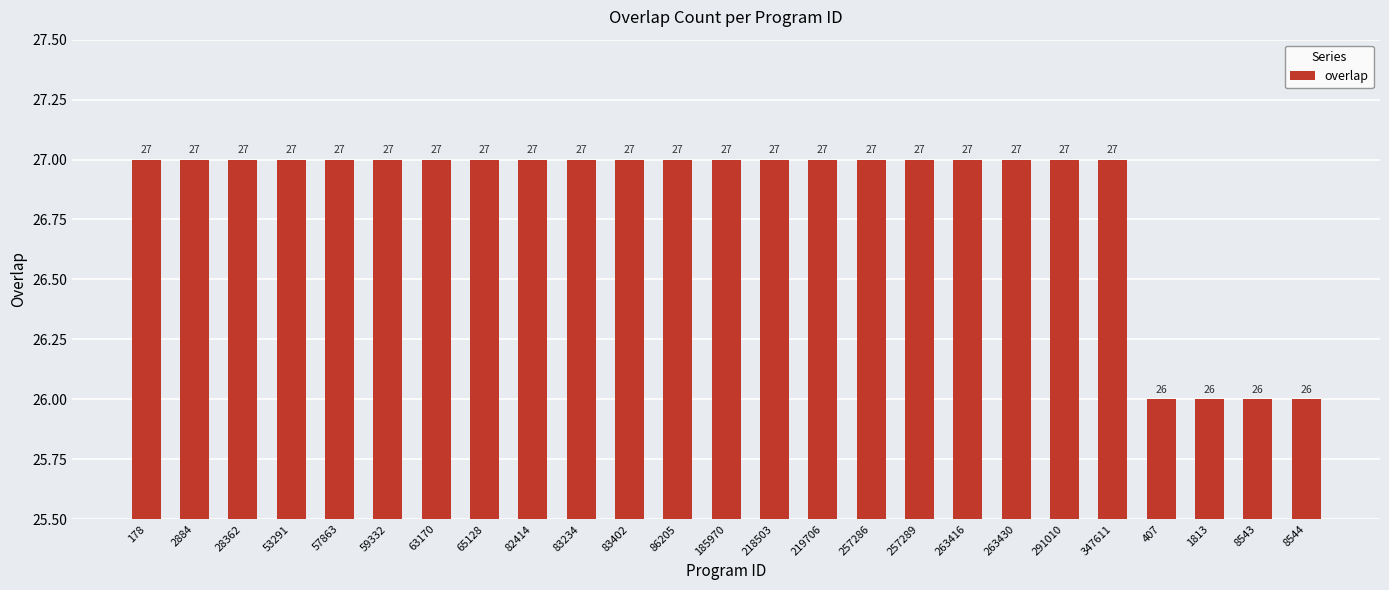

What is the average value?

27